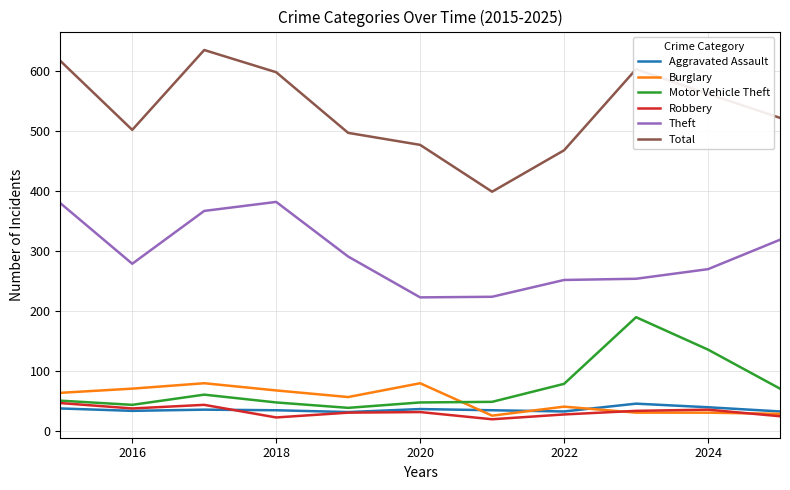

What is the greatest value displayed?

635